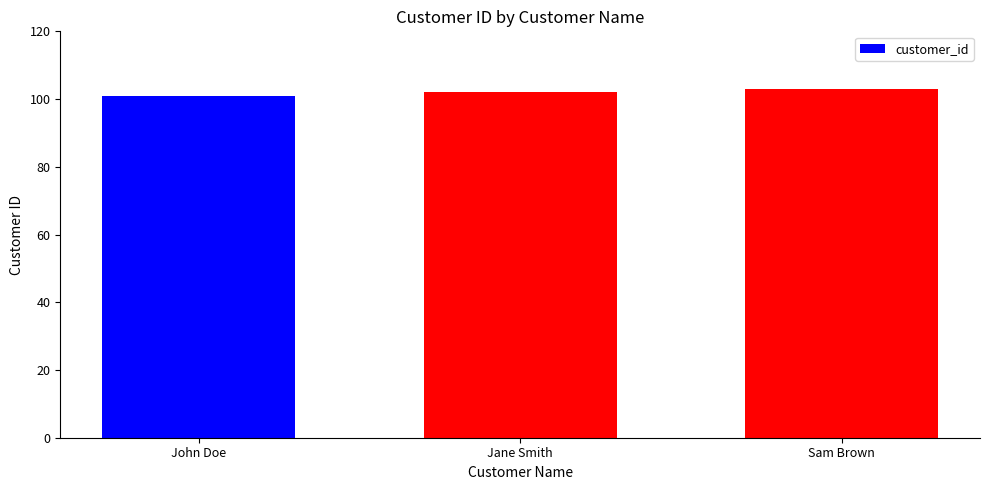

Reading left to right, what are all the values shown in this chart?

John Doe=101	Jane Smith=102	Sam Brown=103